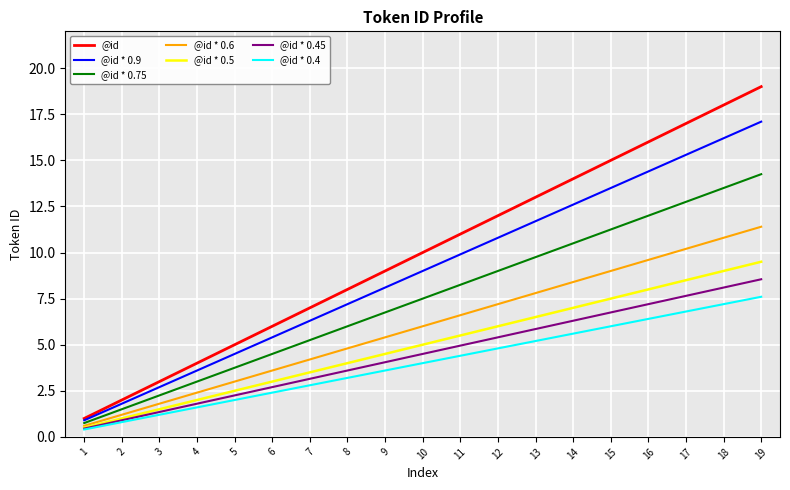

Between 1 and 13, which series saw the biggest shift?

@id